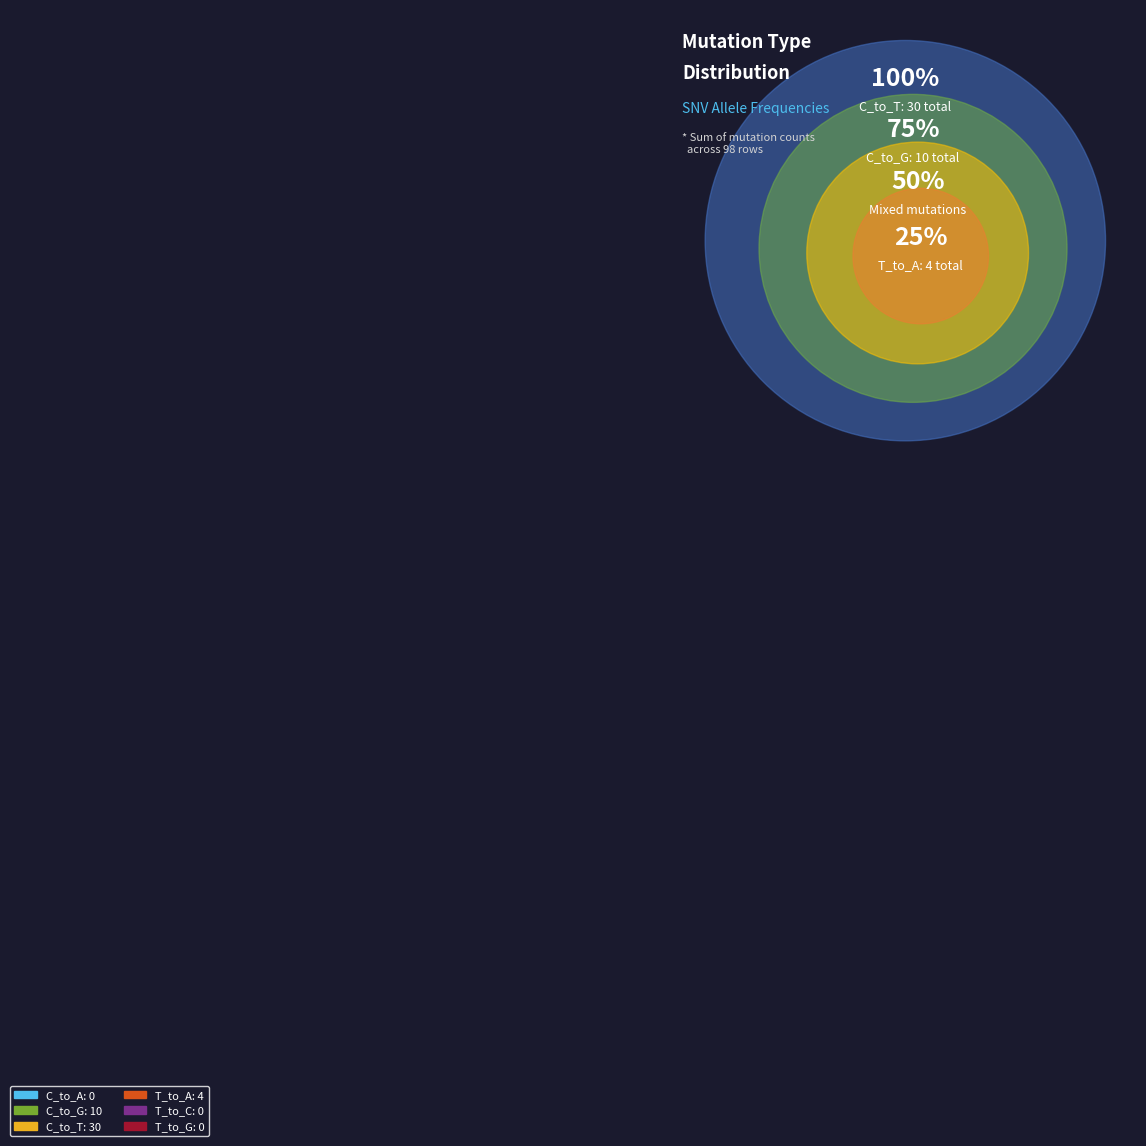

What is the smallest slice in the pie chart?

C_to_A